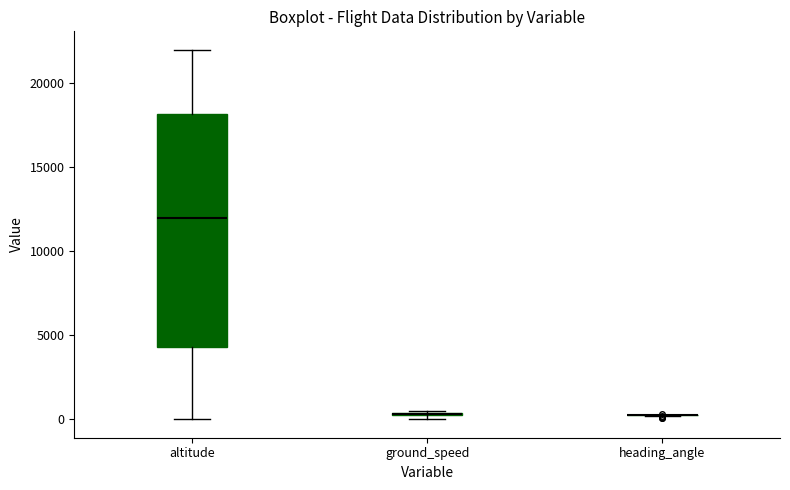

Comparing the boxes themselves (not the whiskers), which one is the tallest?

altitude